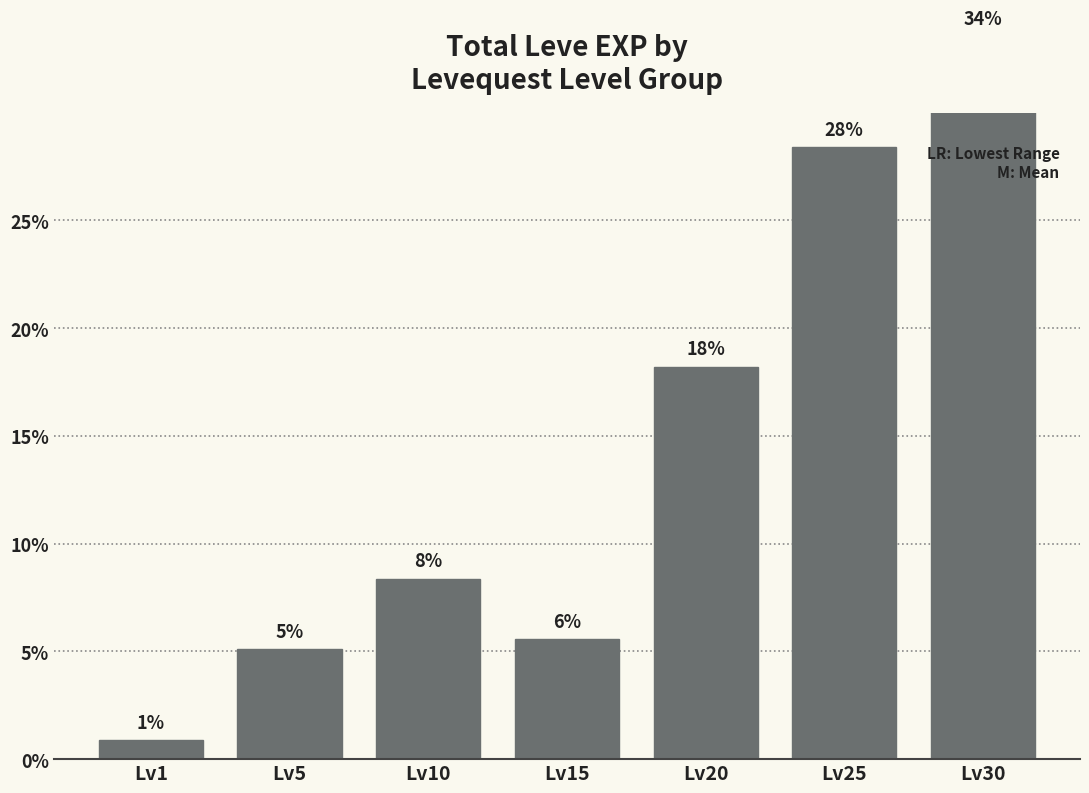

List the labels in order of value, largest first.

Lv30, Lv25, Lv20, Lv10, Lv15, Lv5, Lv1